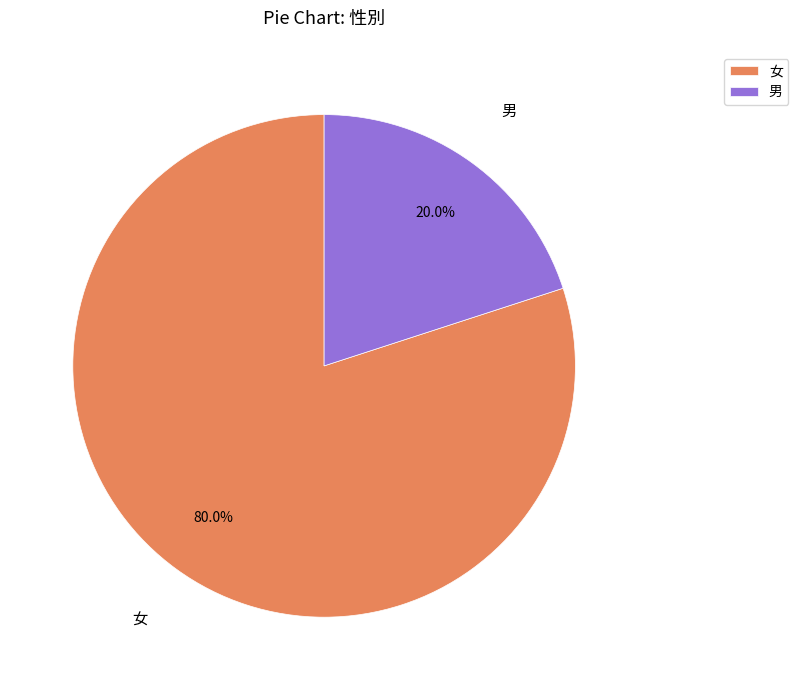

The 男 slice represents 20% of the pie. True or false?

True